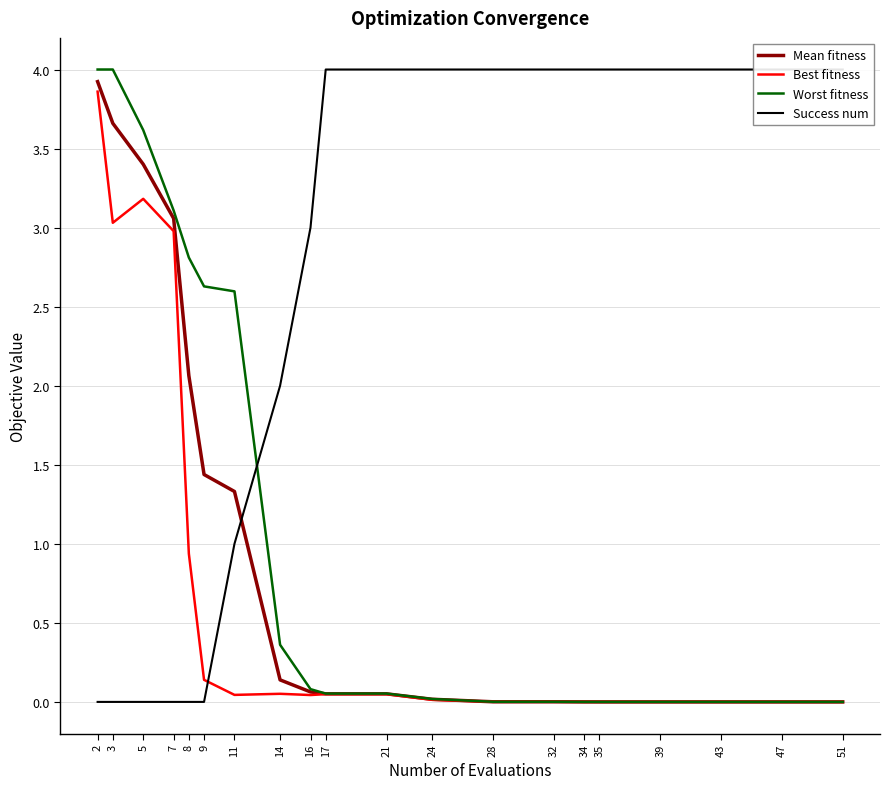

What is the difference between the maximum and minimum values in the Best fitness series?

3.9